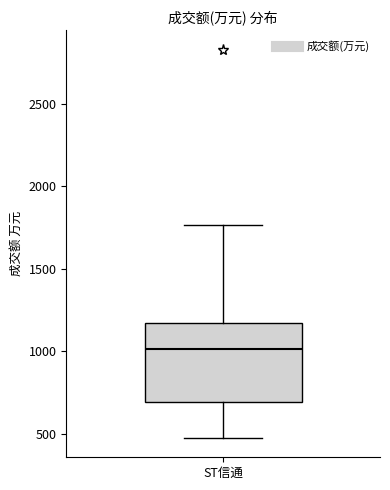

Transcribe this box plot: give where the median line is, the range the box spans, and where the two whiskers end, as read against the y-axis. The values are not printed on the chart, so give them approximately, as read against the axis.

median 1000, box 700 to 1150, whiskers 500 to 1750